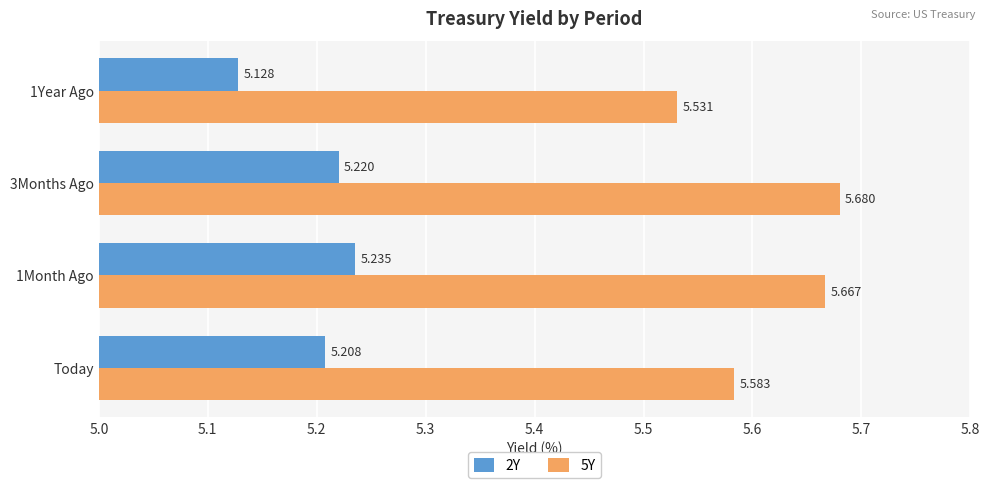

Is the value of 5Y at Today greater than the value of 2Y at 1Month Ago?

Yes